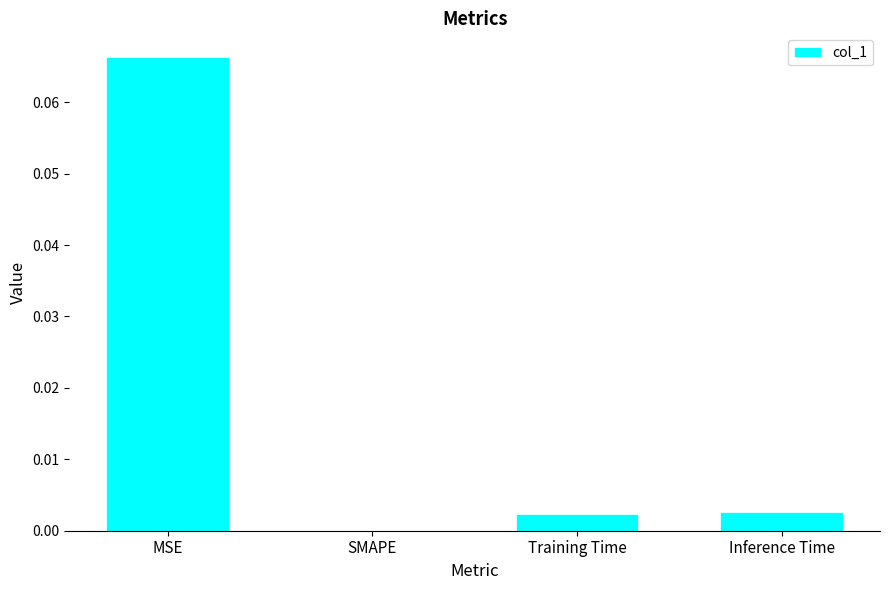

Which category has the highest value across all series?

MSE